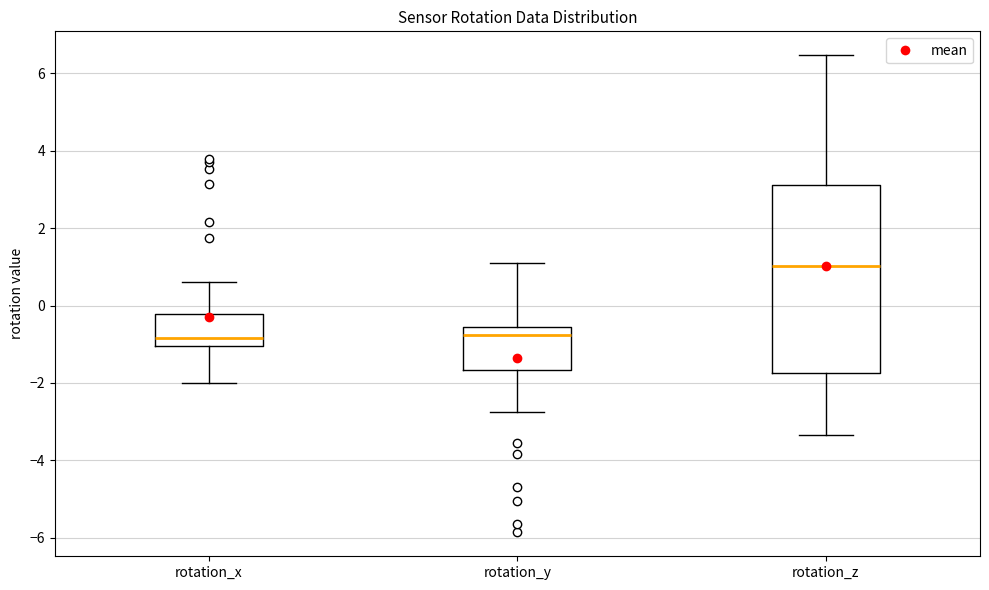

Reading left to right, read every box against the y-axis: the position of its median line, the range the box covers, and the ends of its whiskers. The values are not printed on the chart, so give them approximately, as read against the axis.

rotation_x: median -0.8, box -1.0 to -0.2, whiskers -2.0 to 0.6
rotation_y: median -0.8, box -1.6 to -0.6, whiskers -2.8 to 1.0
rotation_z: median 1.0, box -1.8 to 3.2, whiskers -3.4 to 6.4